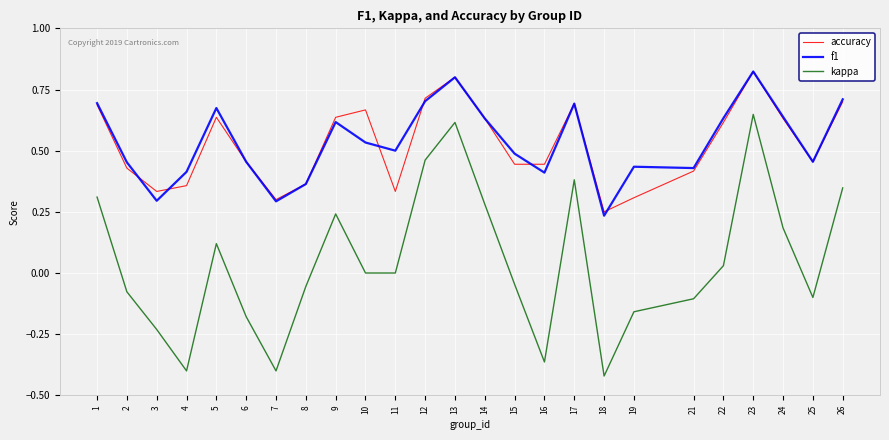

How many lines are shown in the chart?

3